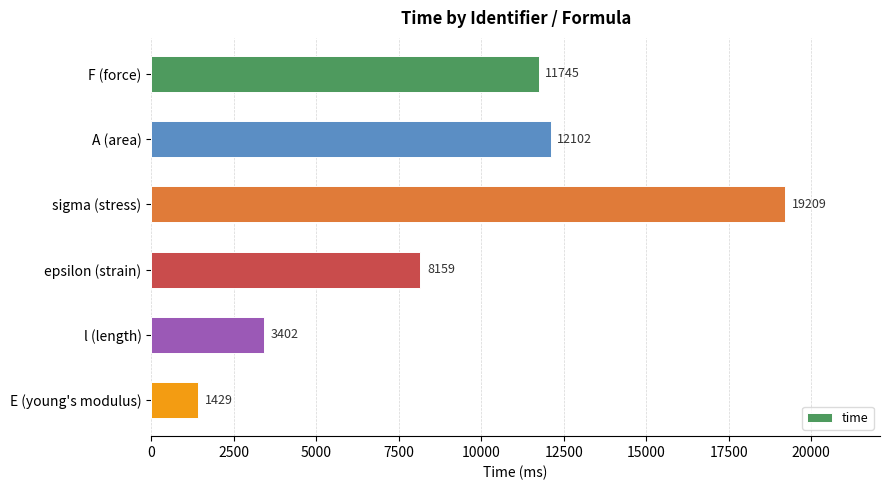

Are the bars horizontal?

Yes